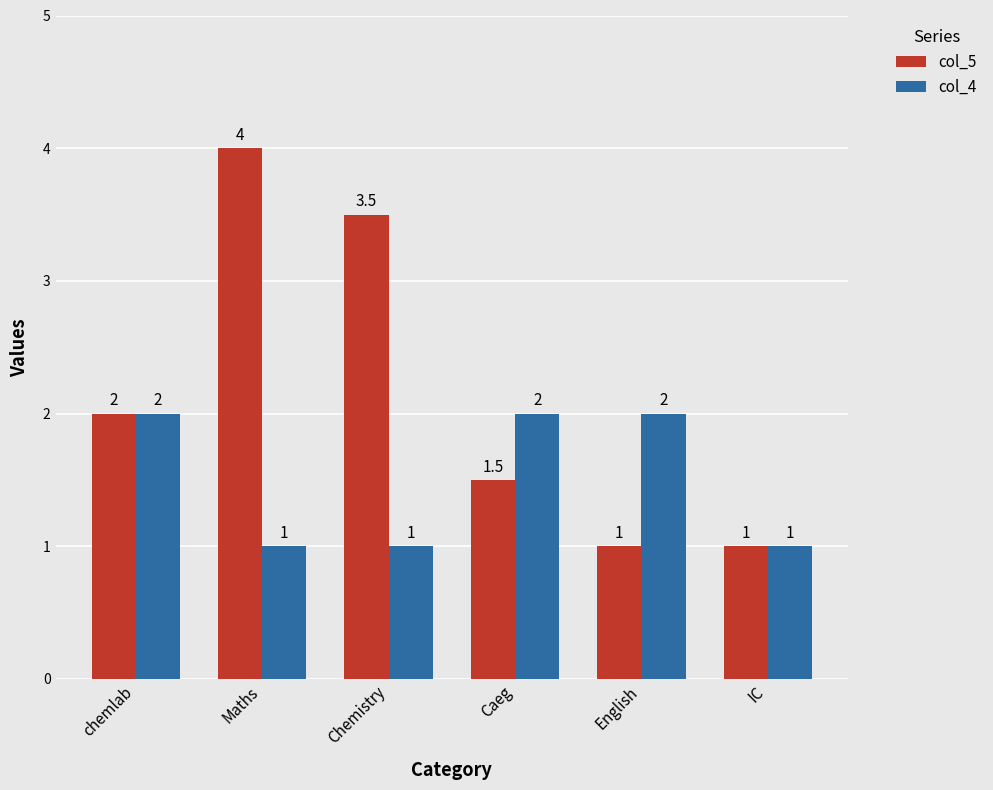

Which series has the largest range (max minus min)?

col_5